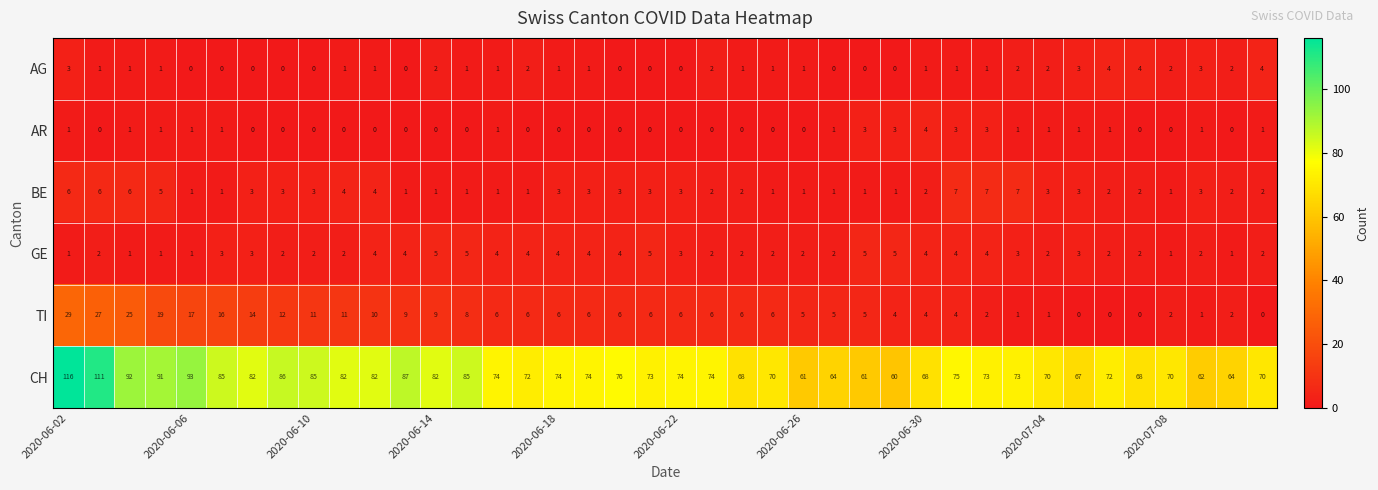

Which series has the largest total across all categories?

CH